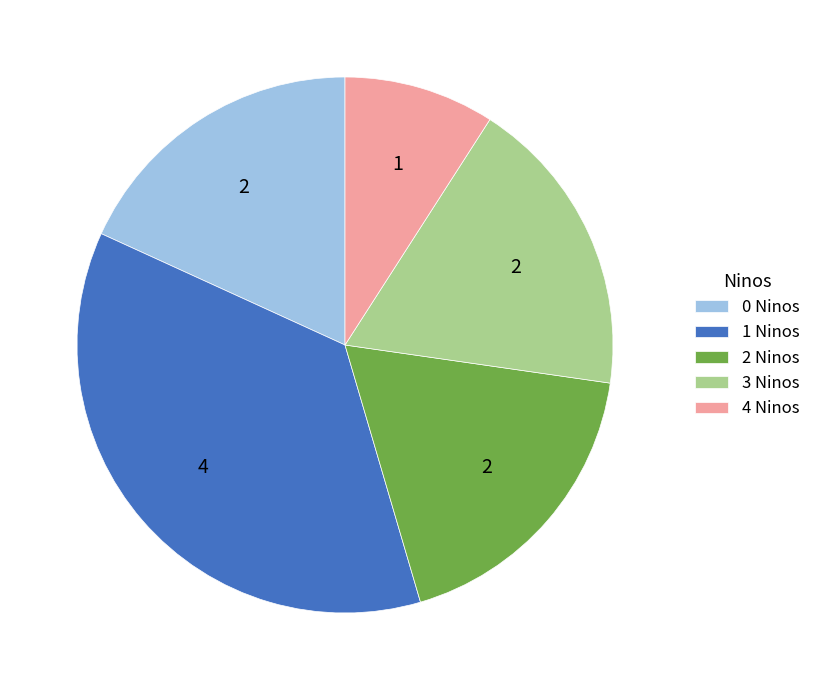

What is the ratio of the value at 0 Ninos to the value at 4 Ninos?

2.0